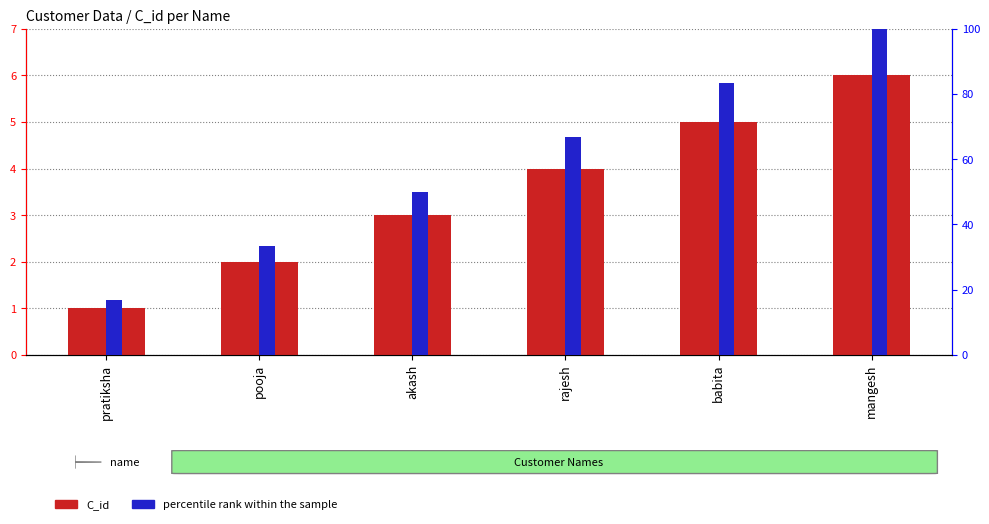

How many bars are there in each group?

2